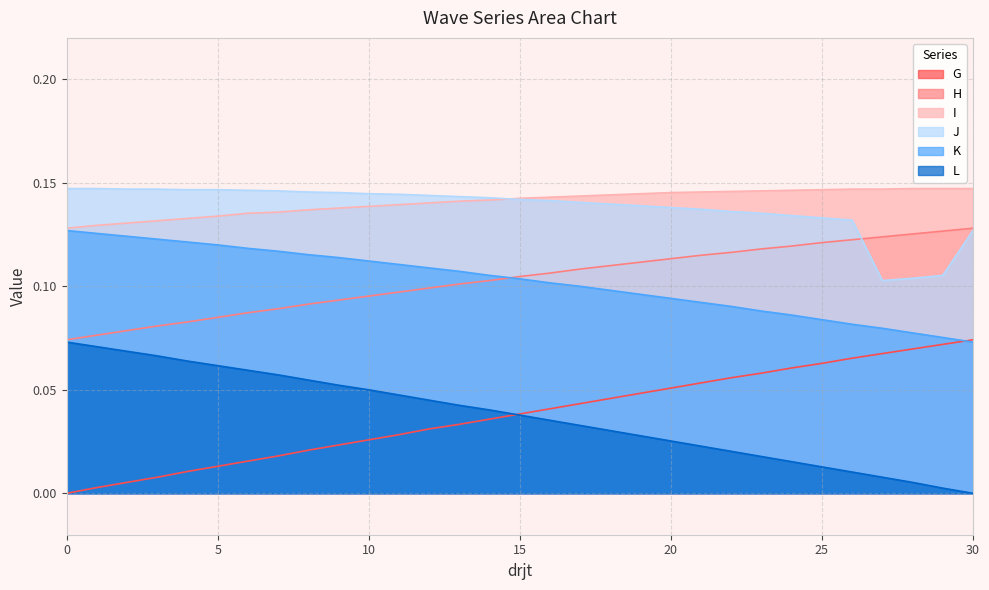

Between which two adjacent categories do J and H first intersect?

26 and 27